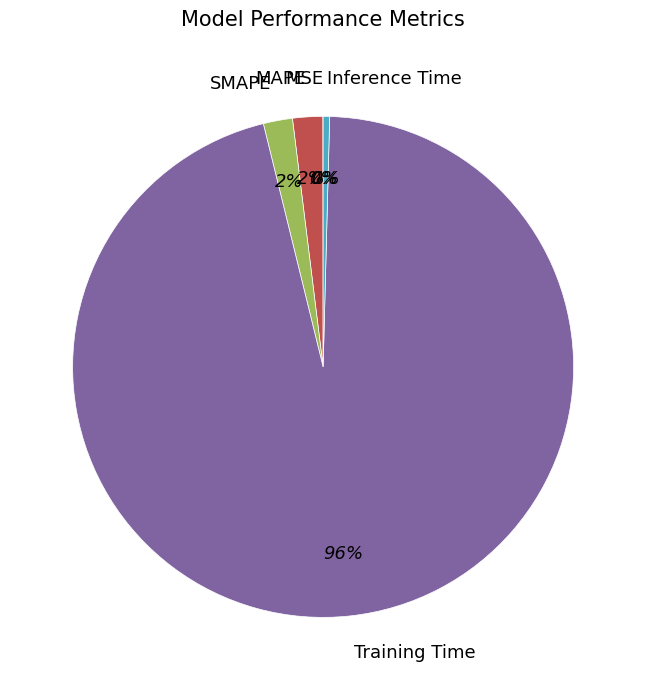

True or false: Training Time accounts for 96% of the total.

True